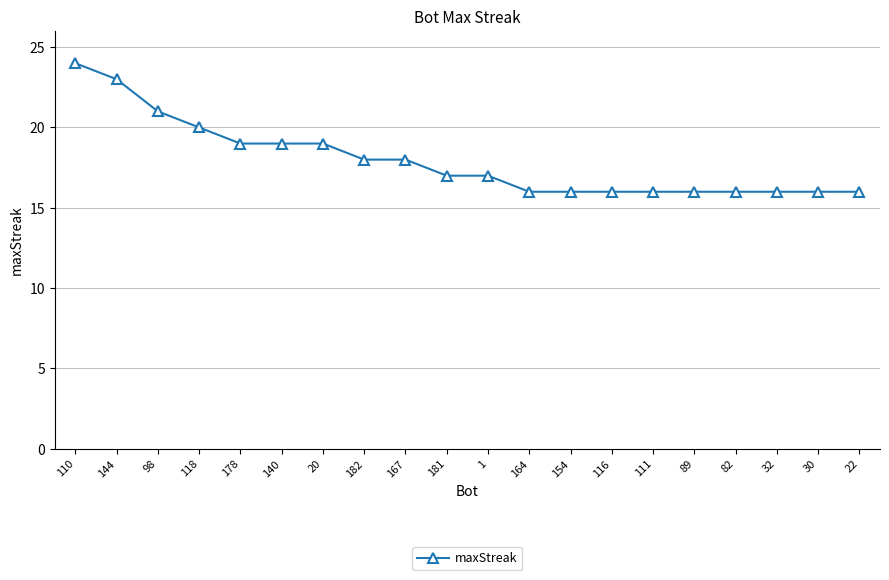

At which label does the data first exceed 17?

110